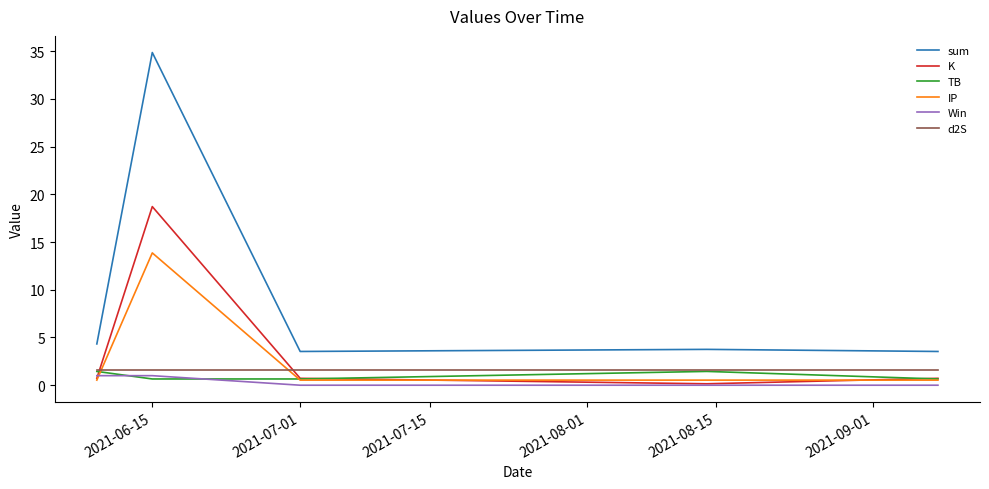

Which series has the largest range (max minus min)?

sum